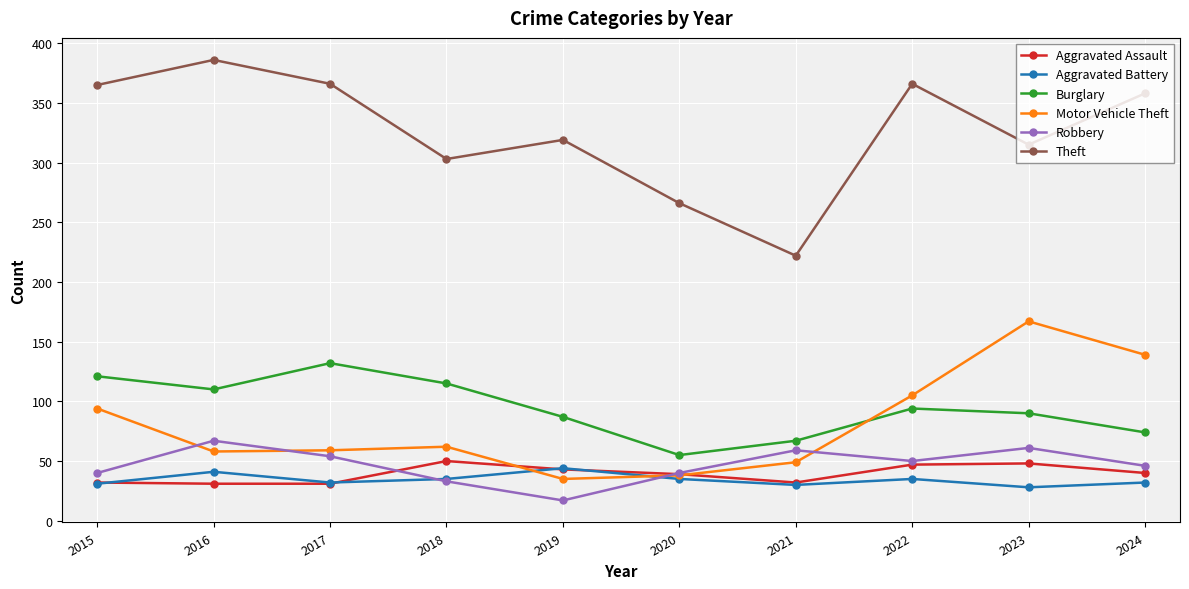

Which series has the widest spread of values?

Theft